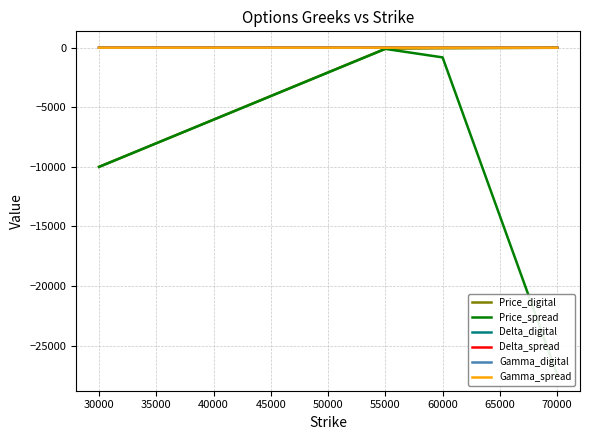

What is the average value of the Price_digital series?

-2538.1